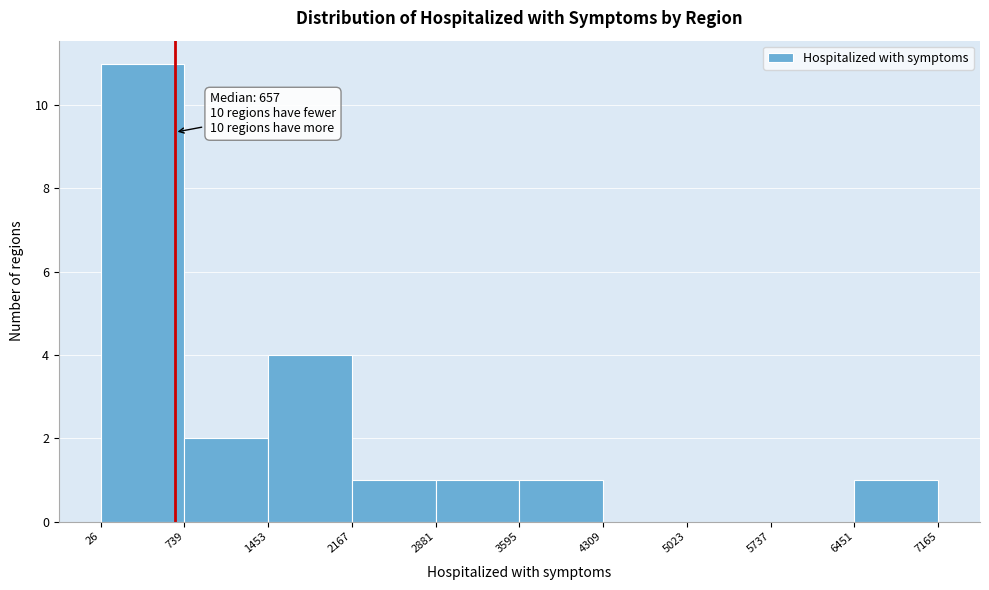

Which range on the x-axis has the tallest bar?

26 to 739